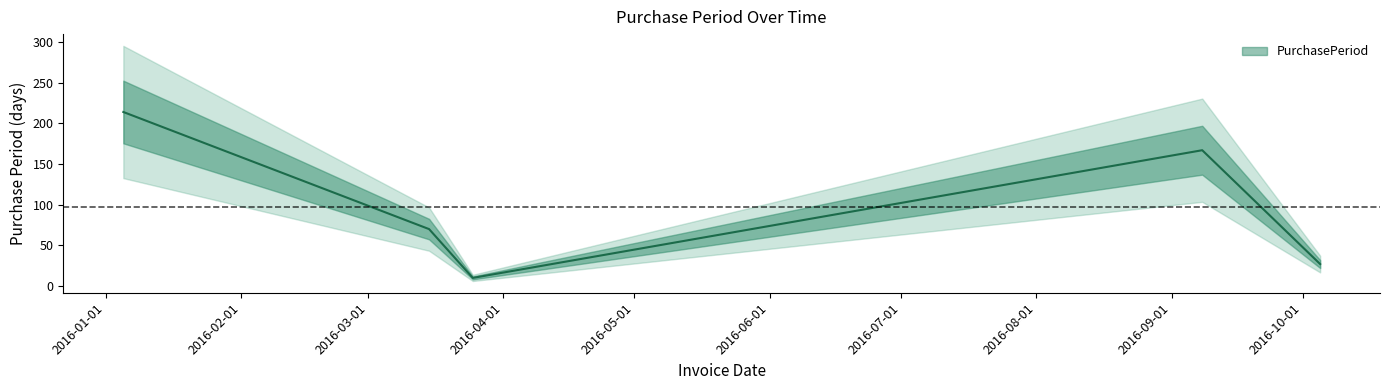

How many values exceed 70?

2